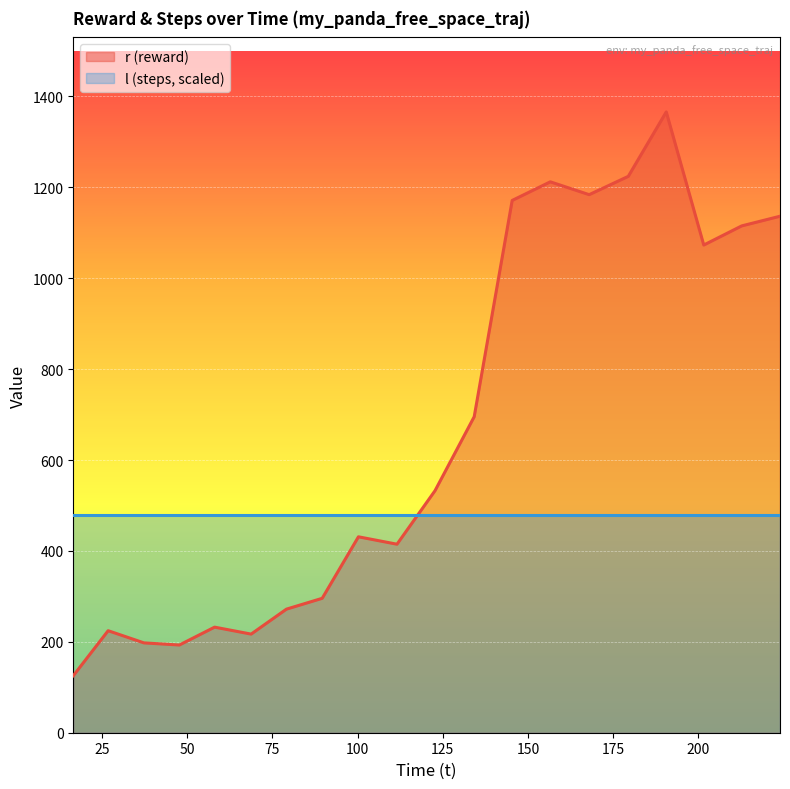

What is the value of the 18th point from the left?

1073.0